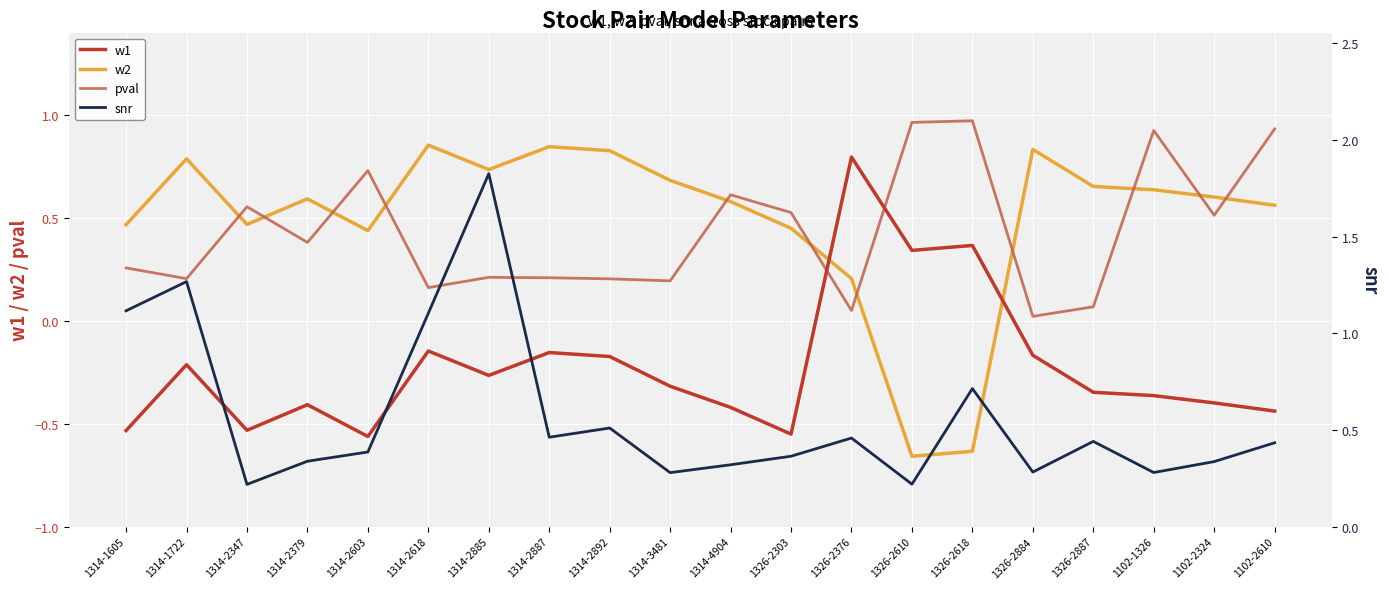

True or false: w2 has a value of 0.2 at 1102-2610.

False